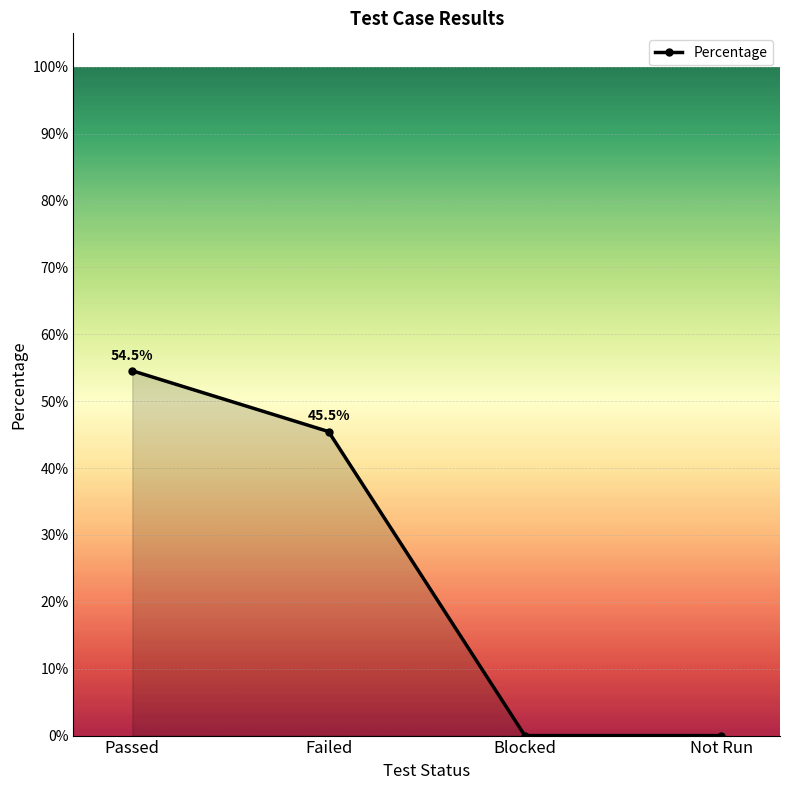

Does the chart display data point markers on the line(s)?

Yes